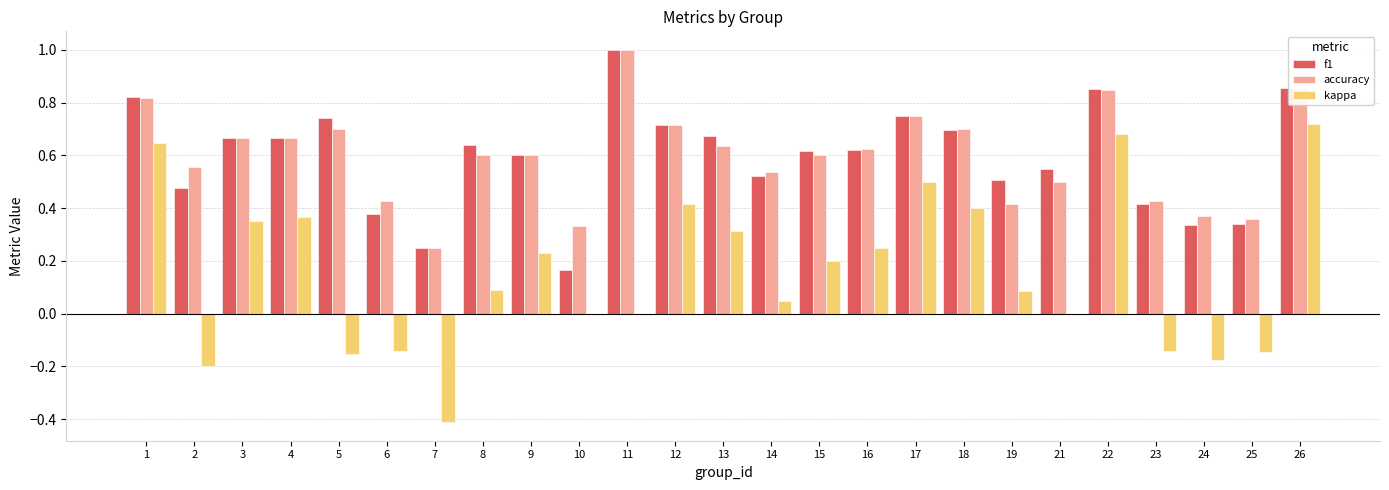

The f1 series shows 0.7 at 17. True or false?

True